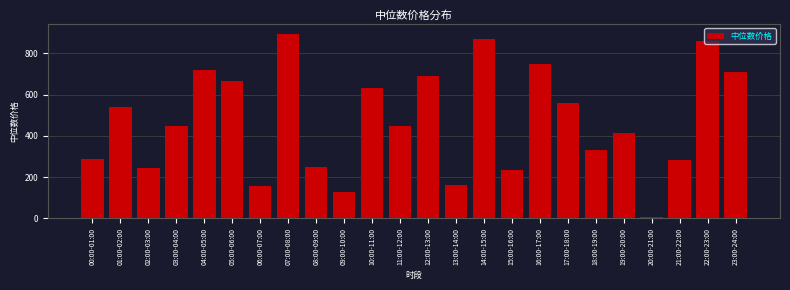

What is the sum of all values?

11292.3